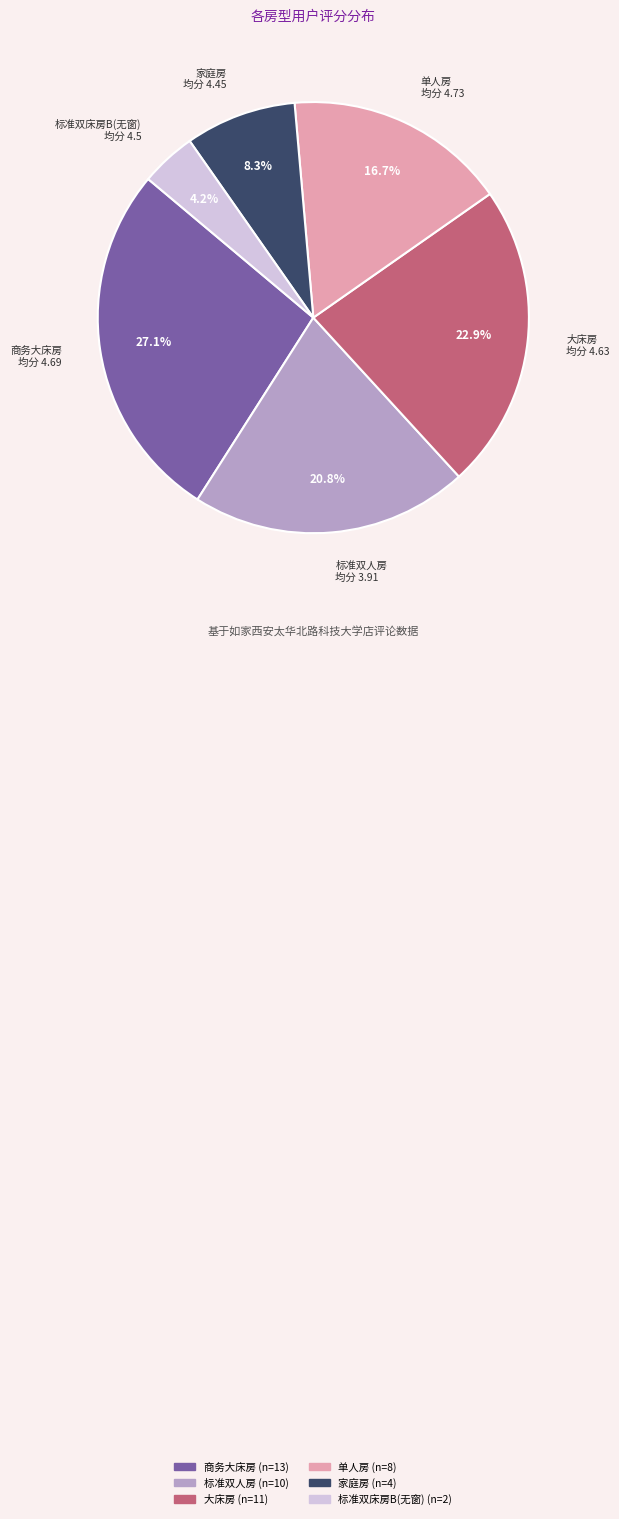

What is the total percentage of 标准双床房B(无窗) and 大床房?

27.1%